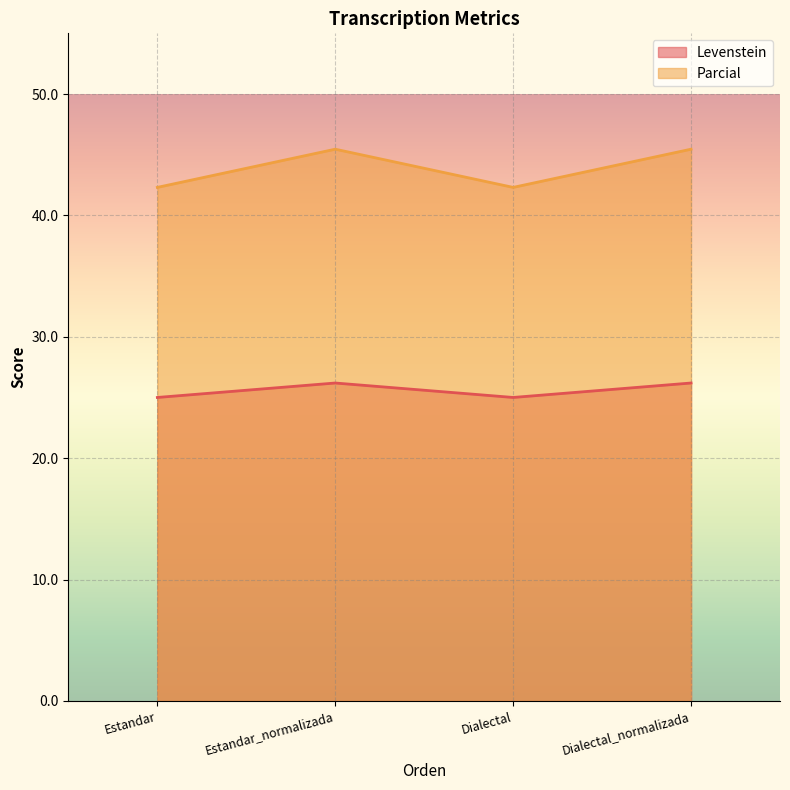

Which category has the highest value across all series?

Estandar_normalizada